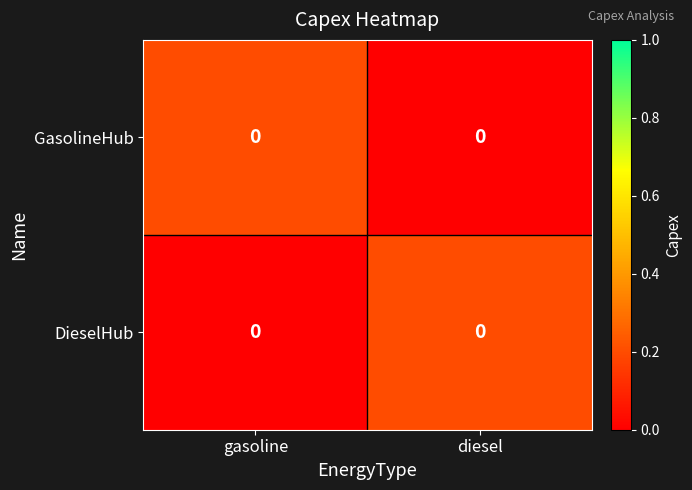

Which series has the largest range (max minus min)?

GasolineHub